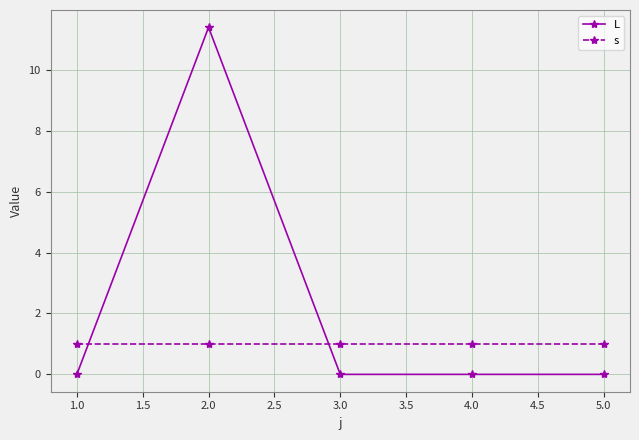

Which category has the highest value in the L series?

2.0